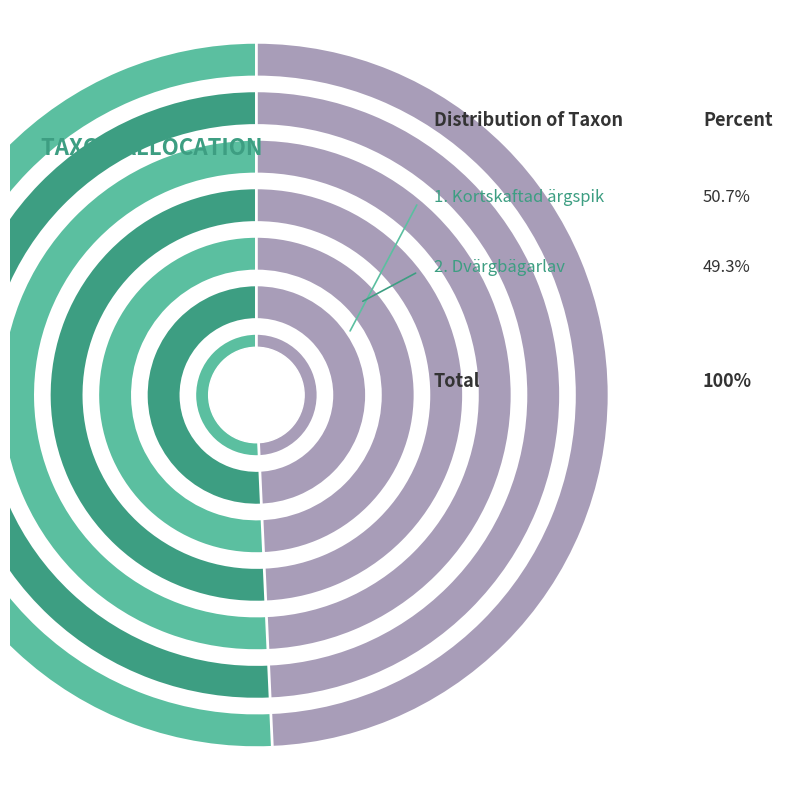

Is the sum of Kortskaftad ärgspik and Dvärgbägarlav greater than half?

Yes